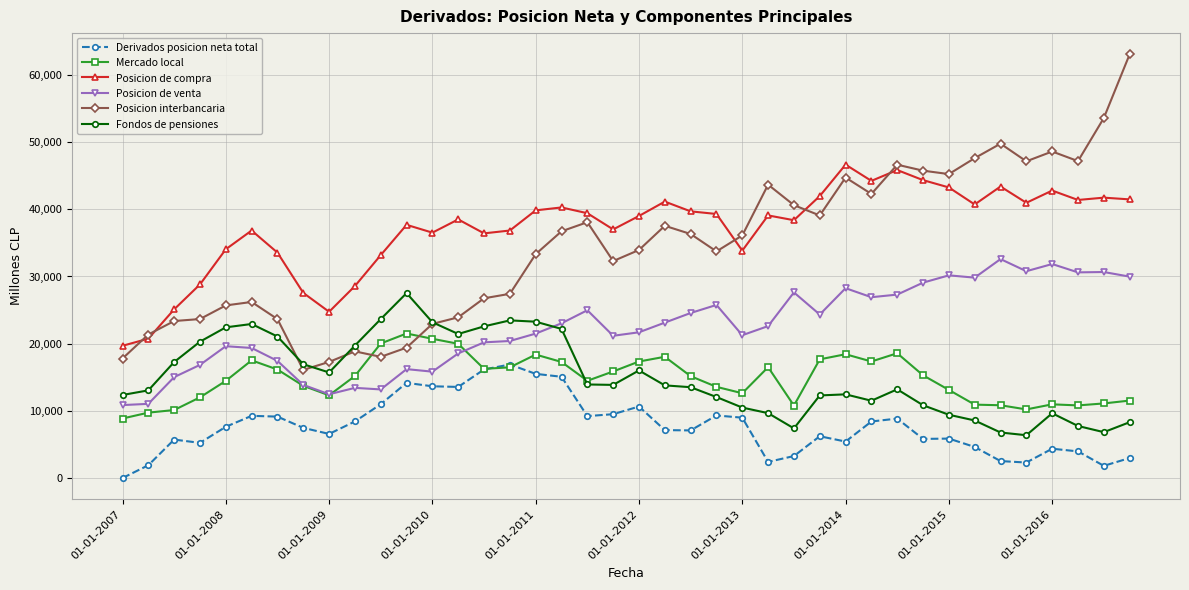

Rank the series by their maximum value, from lowest to highest.

Derivados posicion neta total, Mercado local, Fondos de pensiones, Posicion de venta, Posicion de compra, Posicion interbancaria